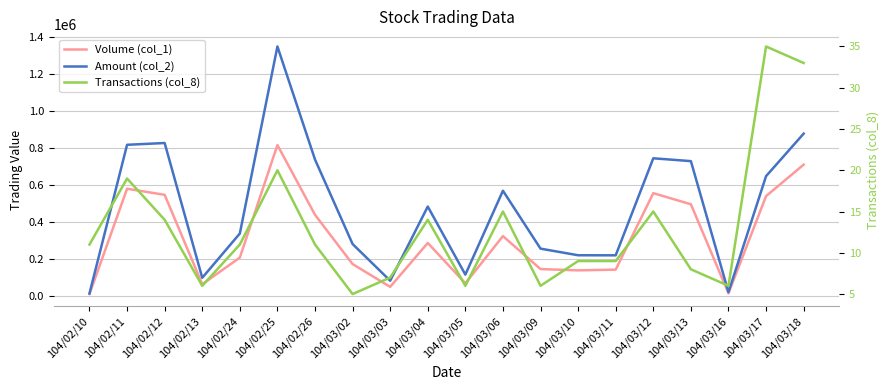

How many interior local peaks does the Transactions (col_8) series have?

6